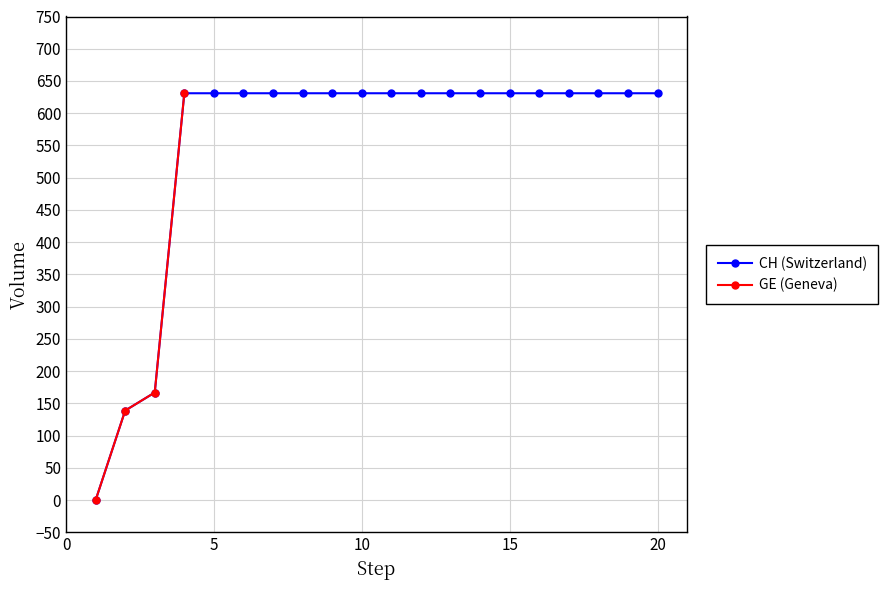

Reading left to right, what are all the values shown in this chart?

0	139	167	631	631	631	631	631	631	631	631	631	631	631	631	631	631	631	631	631